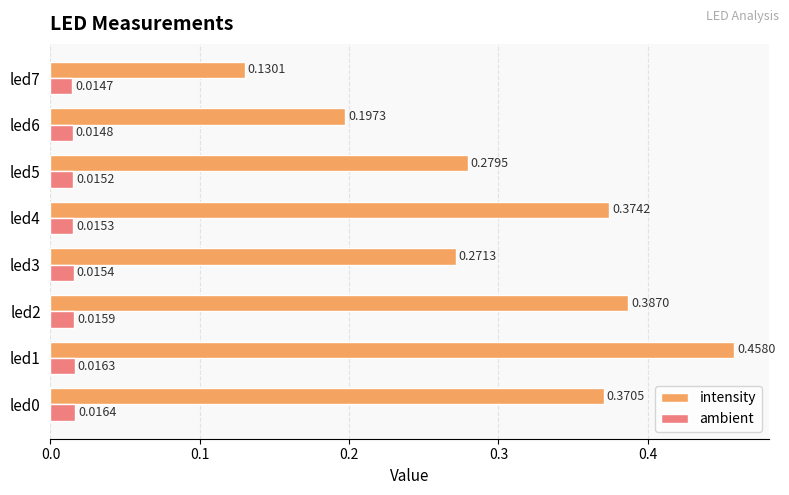

Which category has the highest value in the intensity series?

led1